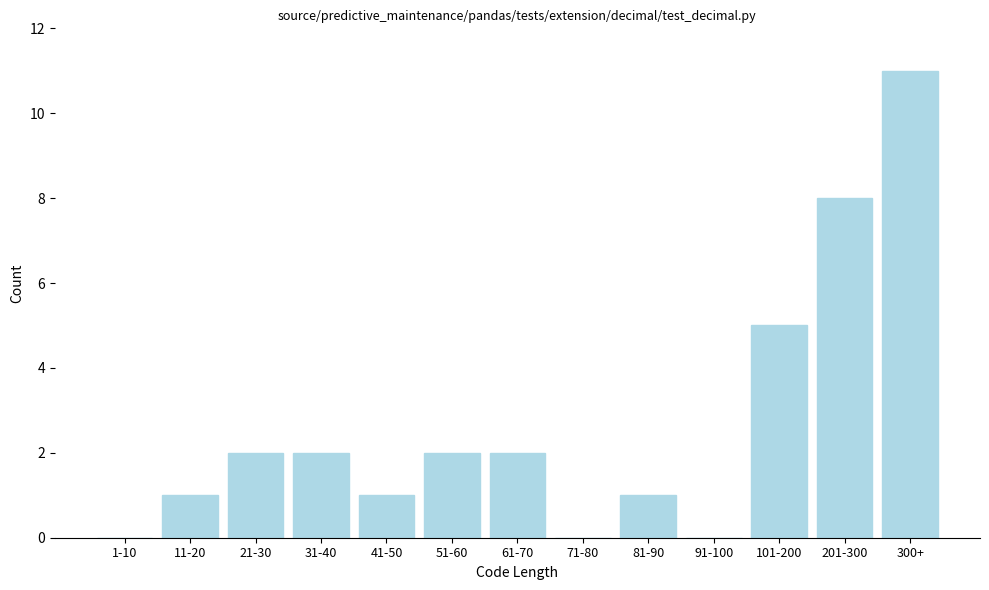

Reading right to left, what are all the values shown in this chart?

300+=11	201-300=8	101-200=5	91-100=0	81-90=1	71-80=0	61-70=2	51-60=2	41-50=1	31-40=2	21-30=2	11-20=1	1-10=0